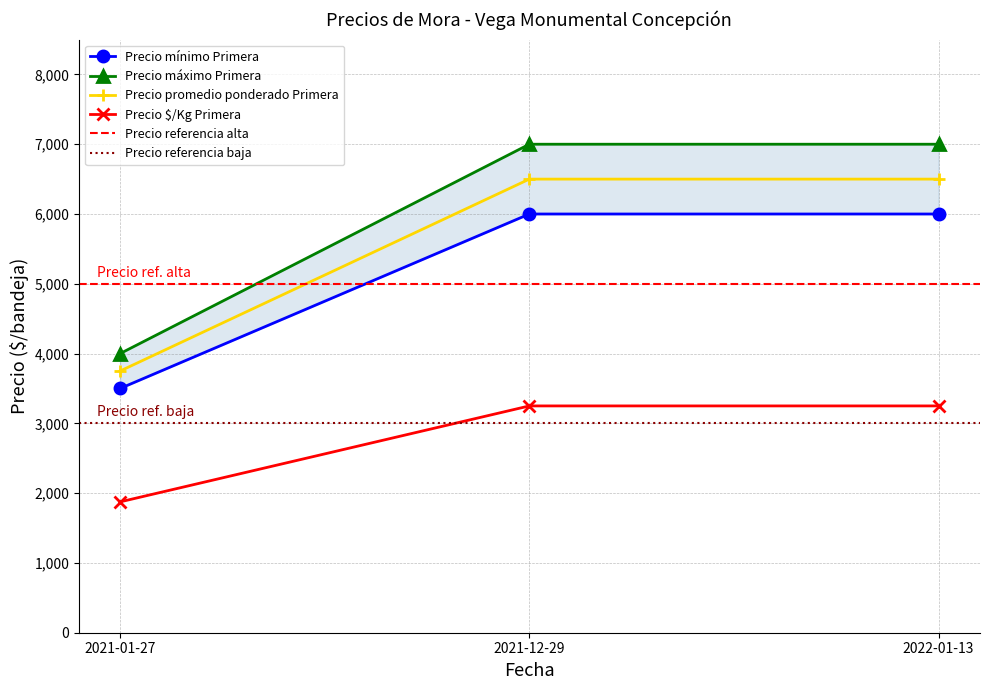

What is the approximate value of Precio $/Kg Primera at 2021-12-29, to the nearest 10?

3250